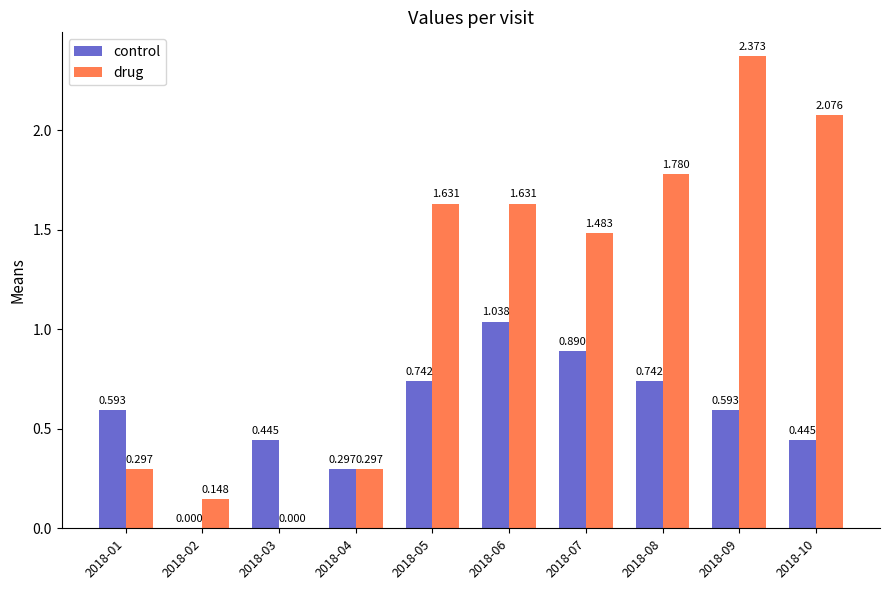

Between 2018-04 and 2018-06, which series saw the biggest shift?

drug